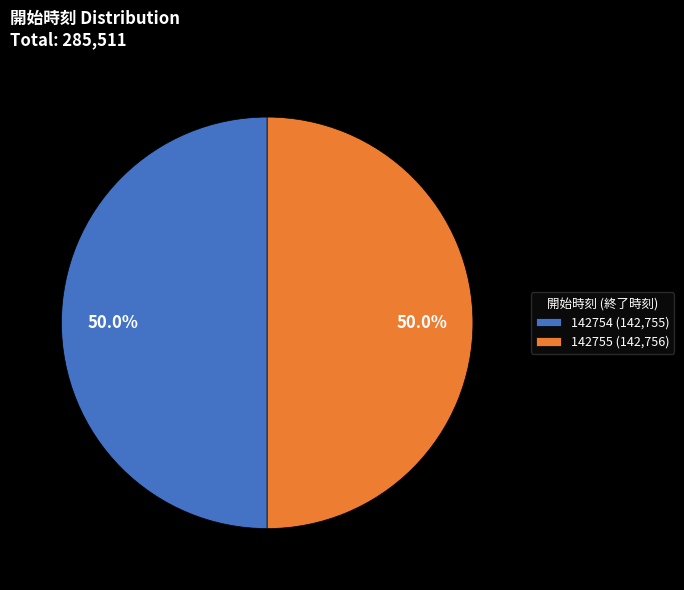

Count the number of slices in the pie.

2